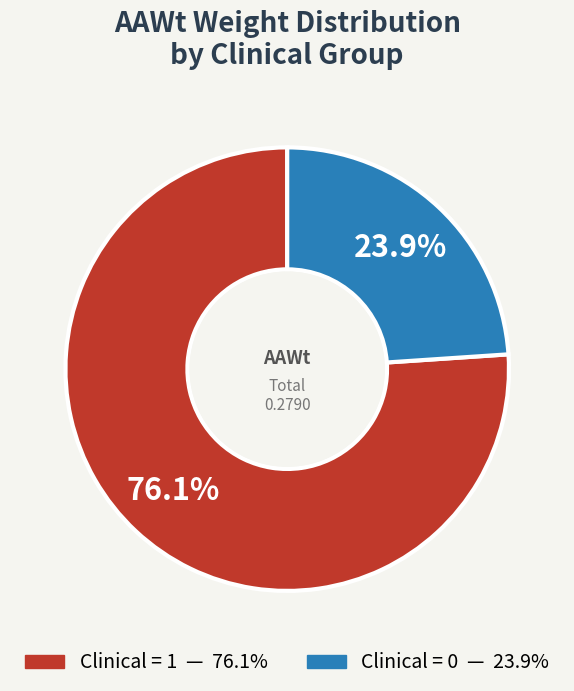

Is there any slice that represents more than half of the pie?

Yes